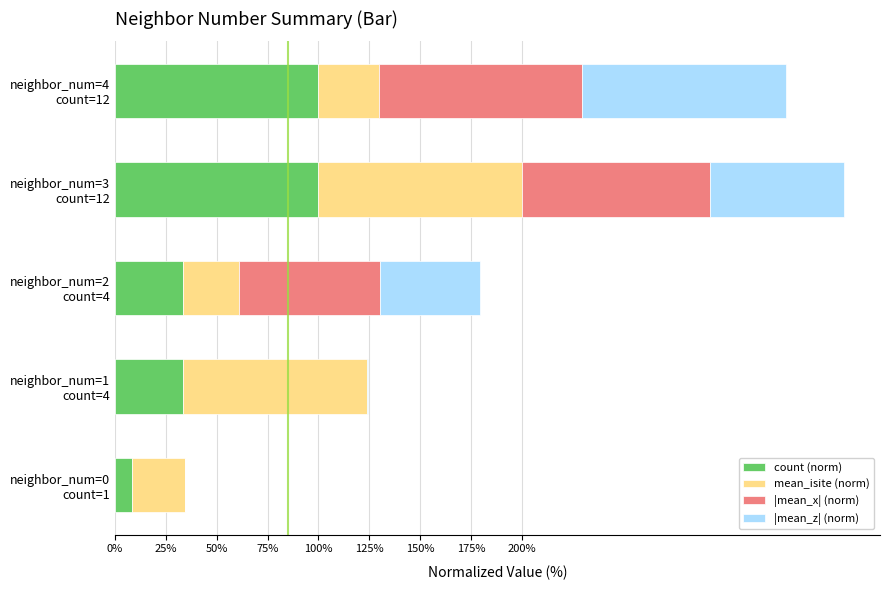

What is the highest value of the count (norm) series?

100.0